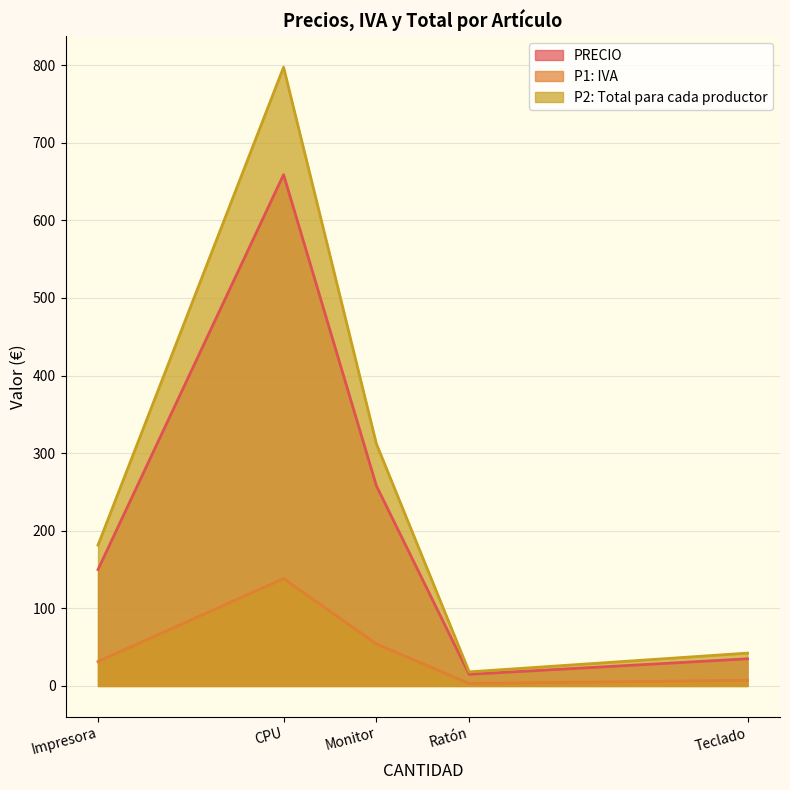

The PRECIO series shows 4.4 at Teclado. True or false?

False